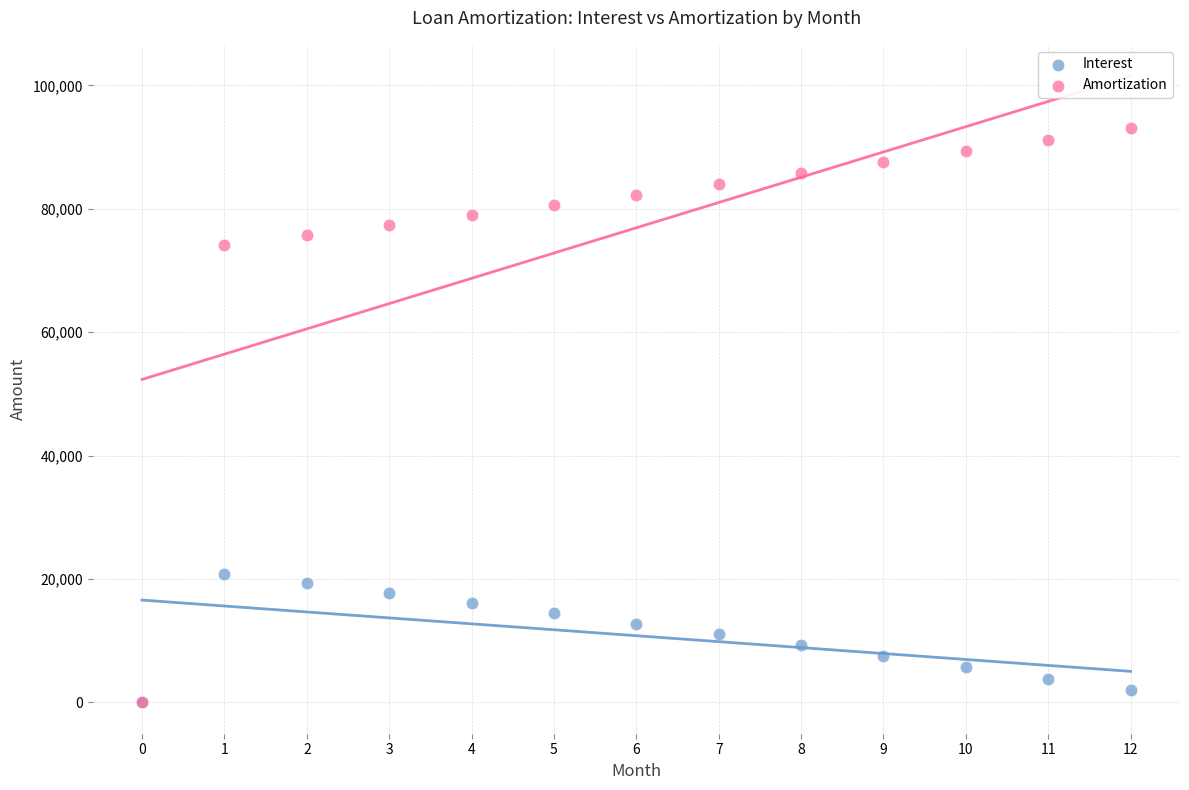

Which series contains the highest Y value?

Amortization